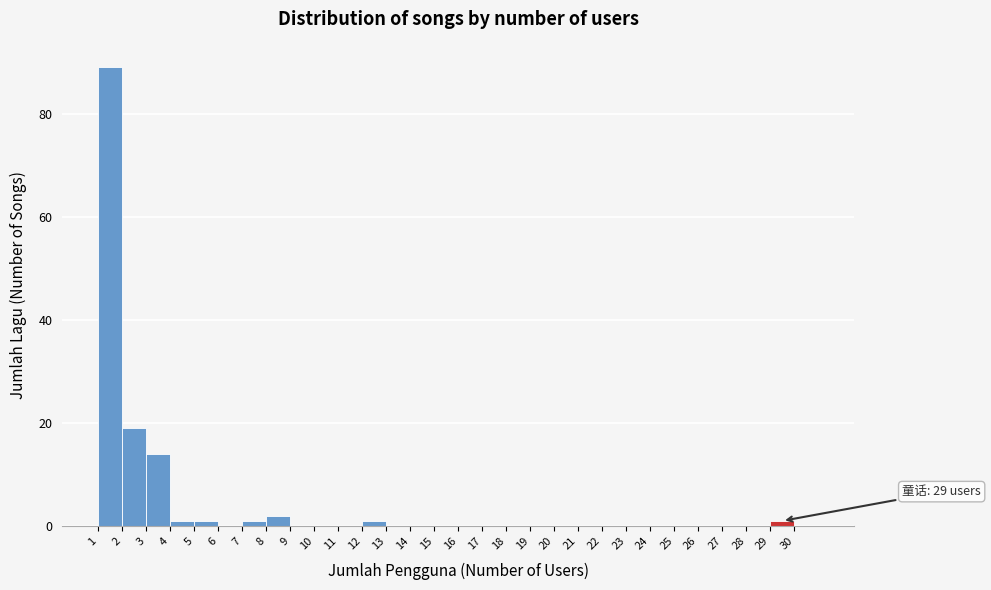

Which range on the x-axis has the tallest bar?

1 to 2